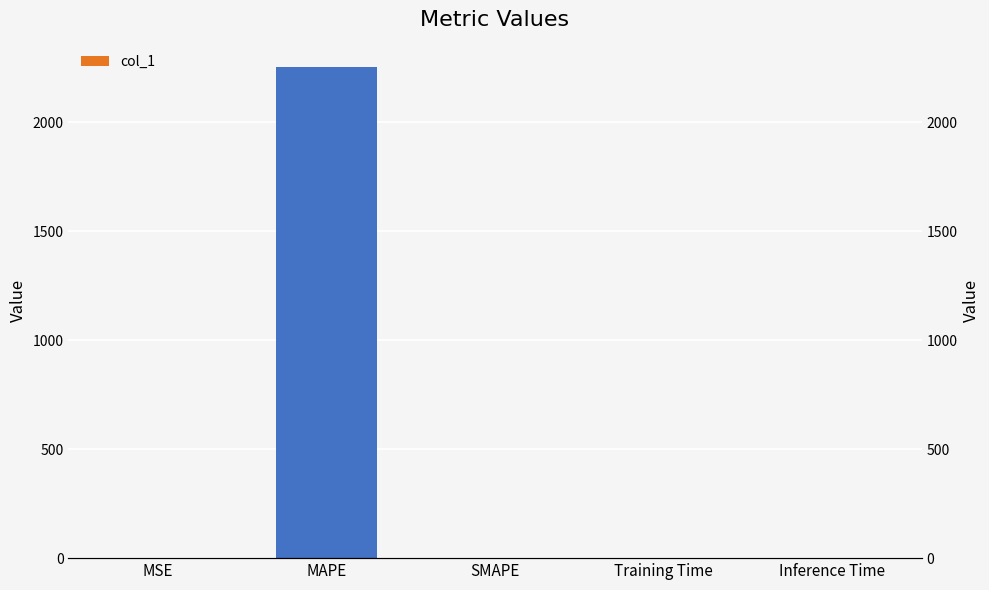

Reading left to right, extract all data points from this chart.

0.4	2251.9	0.0	0.1	1.1